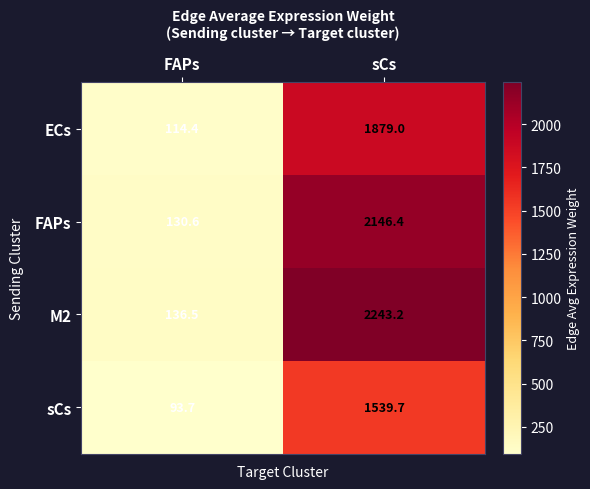

At which label is ECs closest to 996?

FAPs